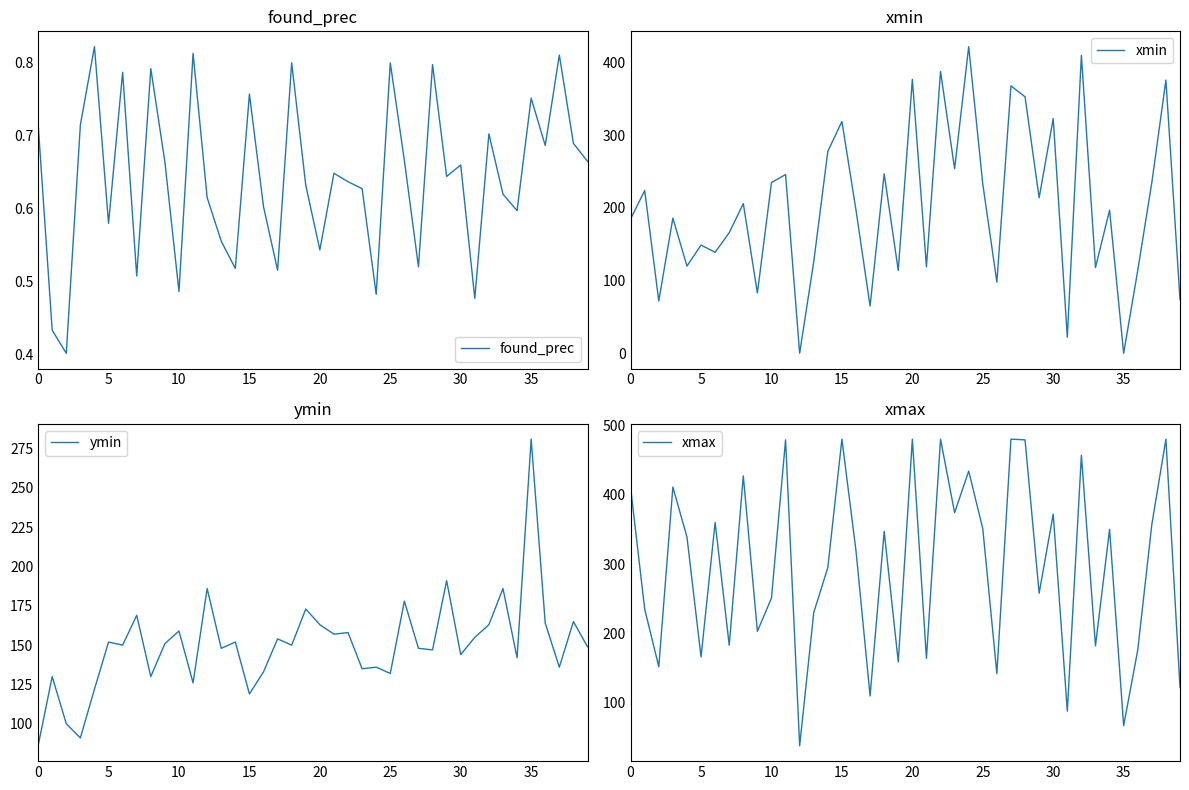

What is the spread (max minus min) of values at 38?

479.3